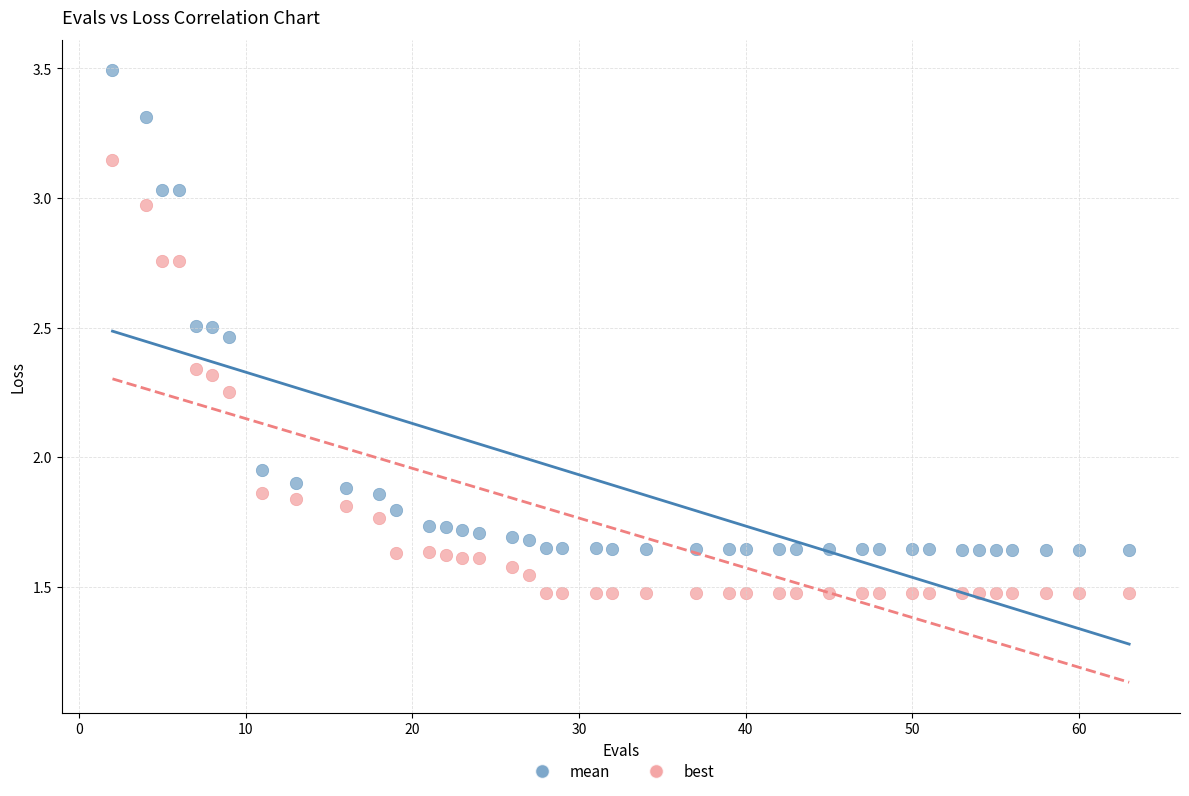

Which series has the largest Y range (max minus min)?

mean